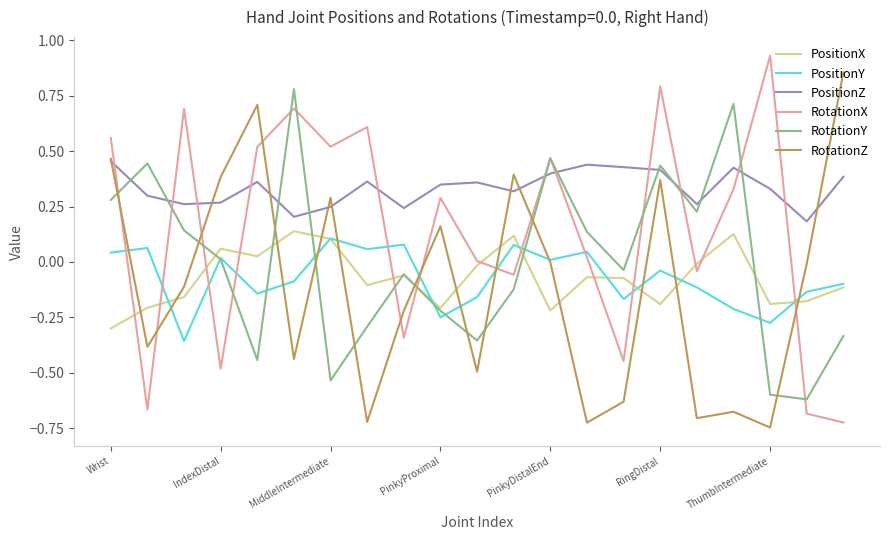

Which series has the largest total across all categories?

PositionZ